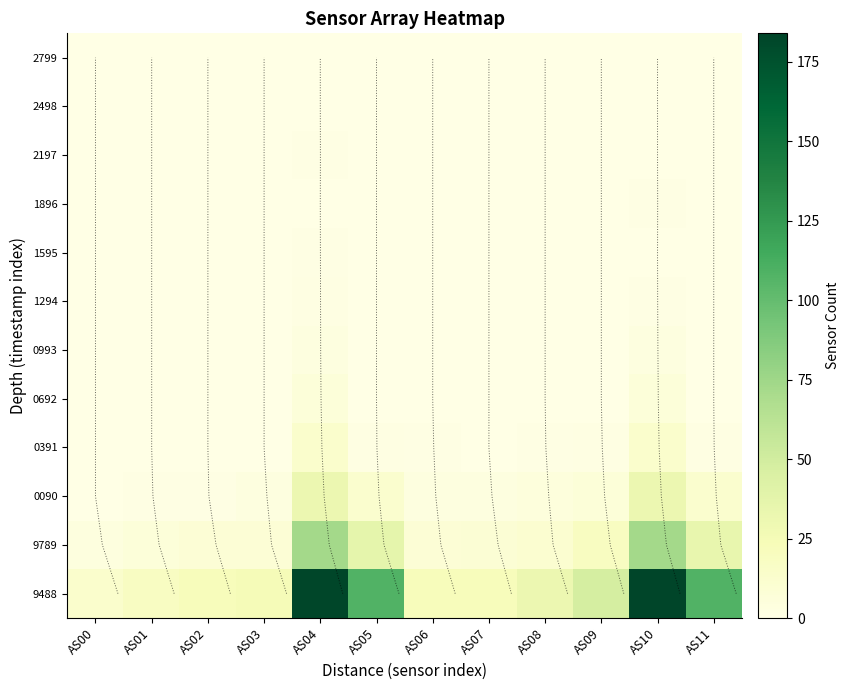

Is the value of 2498 at AS08 greater than the value of 9789 at AS03?

No